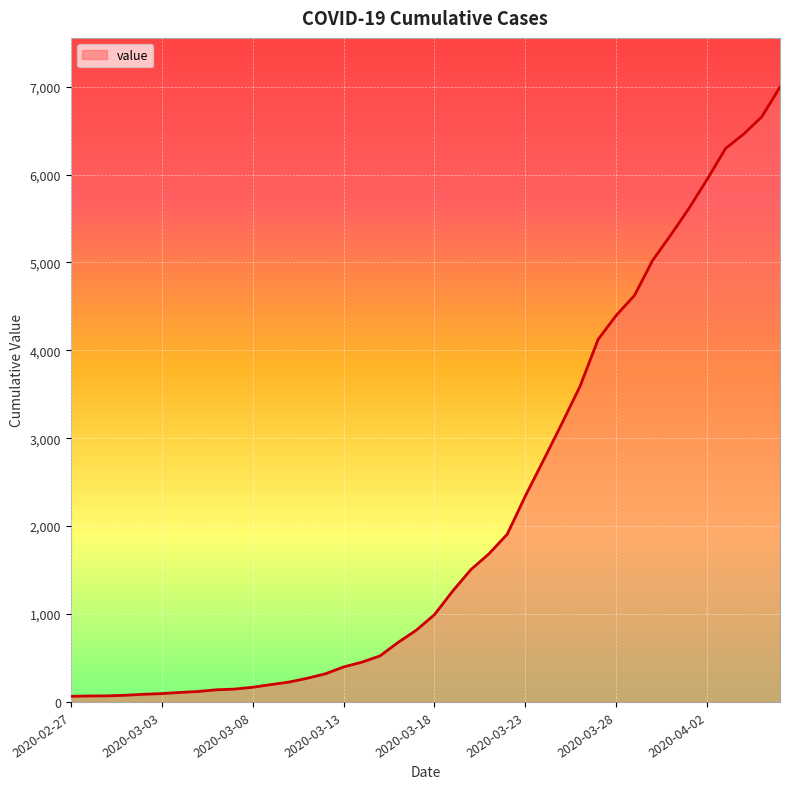

What is the greatest value displayed?

6995